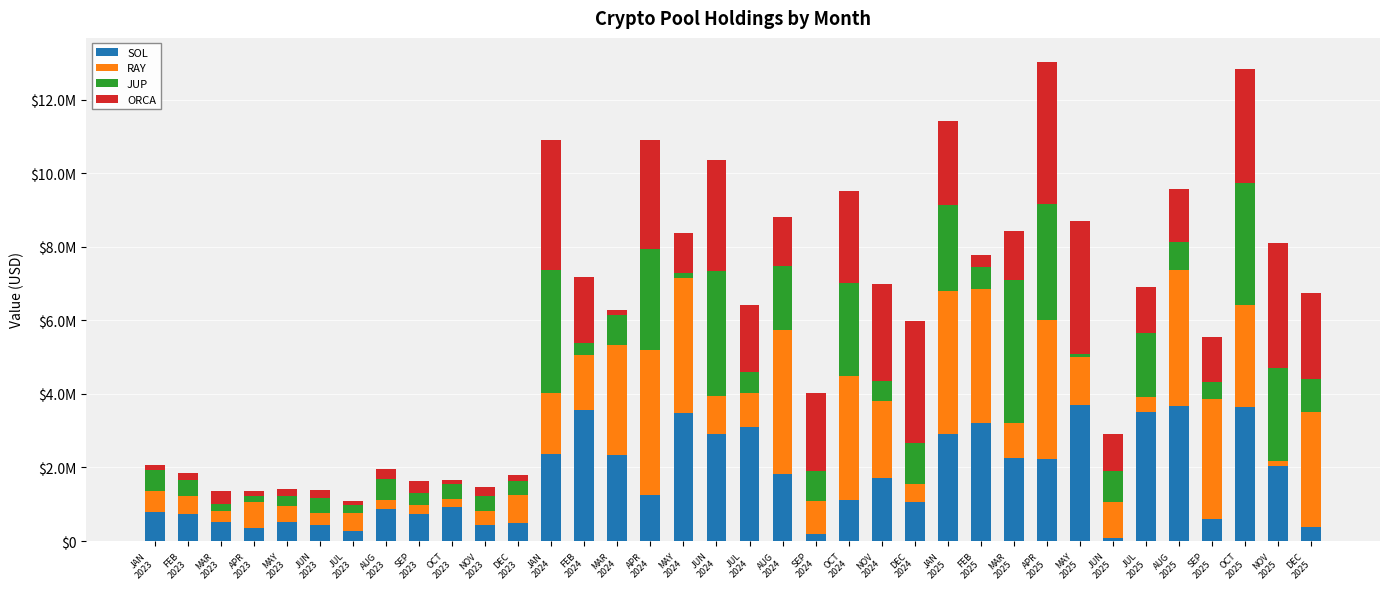

Rank the categories by JUP value from highest to lowest.

MAR
2025, JUN
2024, JAN
2024, OCT
2025, APR
2025, APR
2024, OCT
2024, NOV
2025, JAN
2025, AUG
2024, JUL
2025, DEC
2024, DEC
2025, JUN
2025, SEP
2024, MAR
2024, AUG
2025, FEB
2025, JAN
2023, AUG
2023, JUL
2024, NOV
2024, FEB
2023, SEP
2025, JUN
2023, NOV
2023, OCT
2023, DEC
2023, FEB
2024, SEP
2023, MAY
2023, JUL
2023, MAR
2023, APR
2023, MAY
2024, MAY
2025